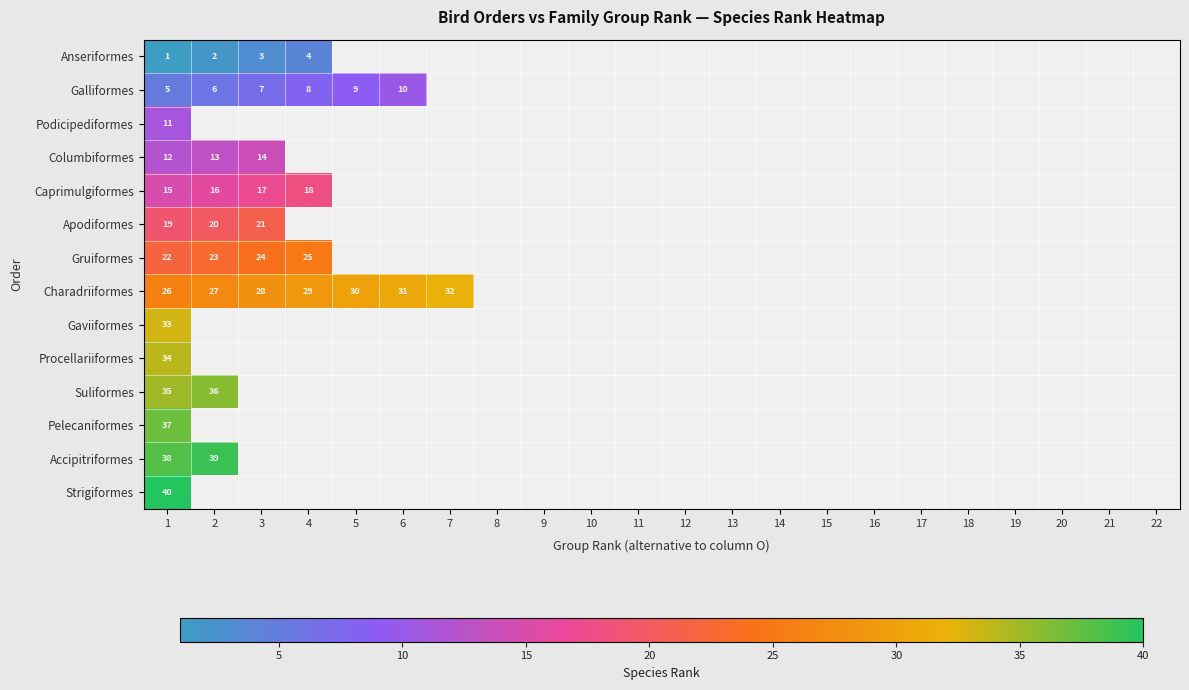

The value of Pelecaniformes at 1 is 37. True or false?

True